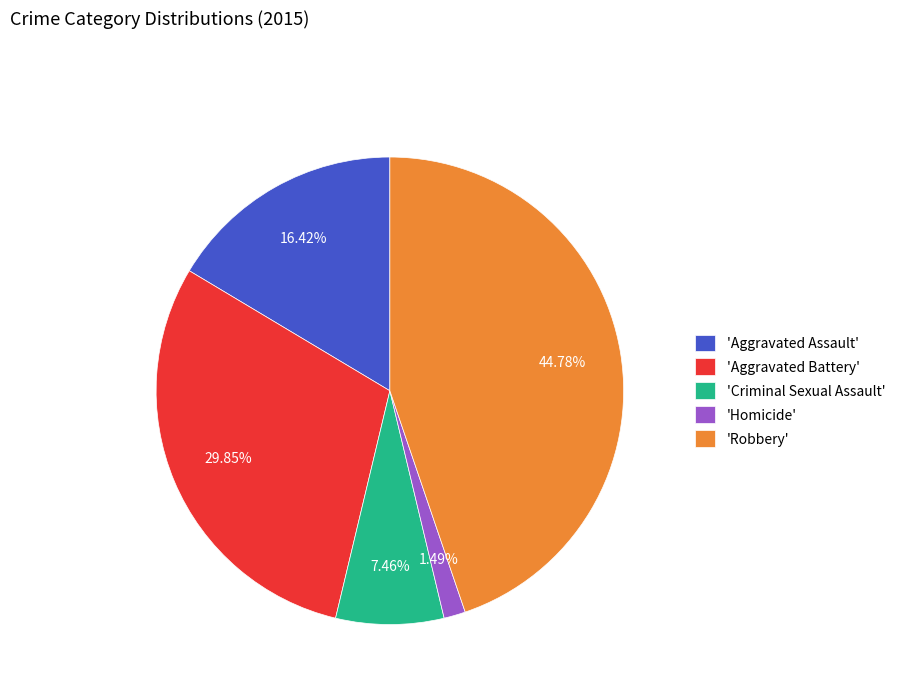

Is there a majority slice in this chart?

No